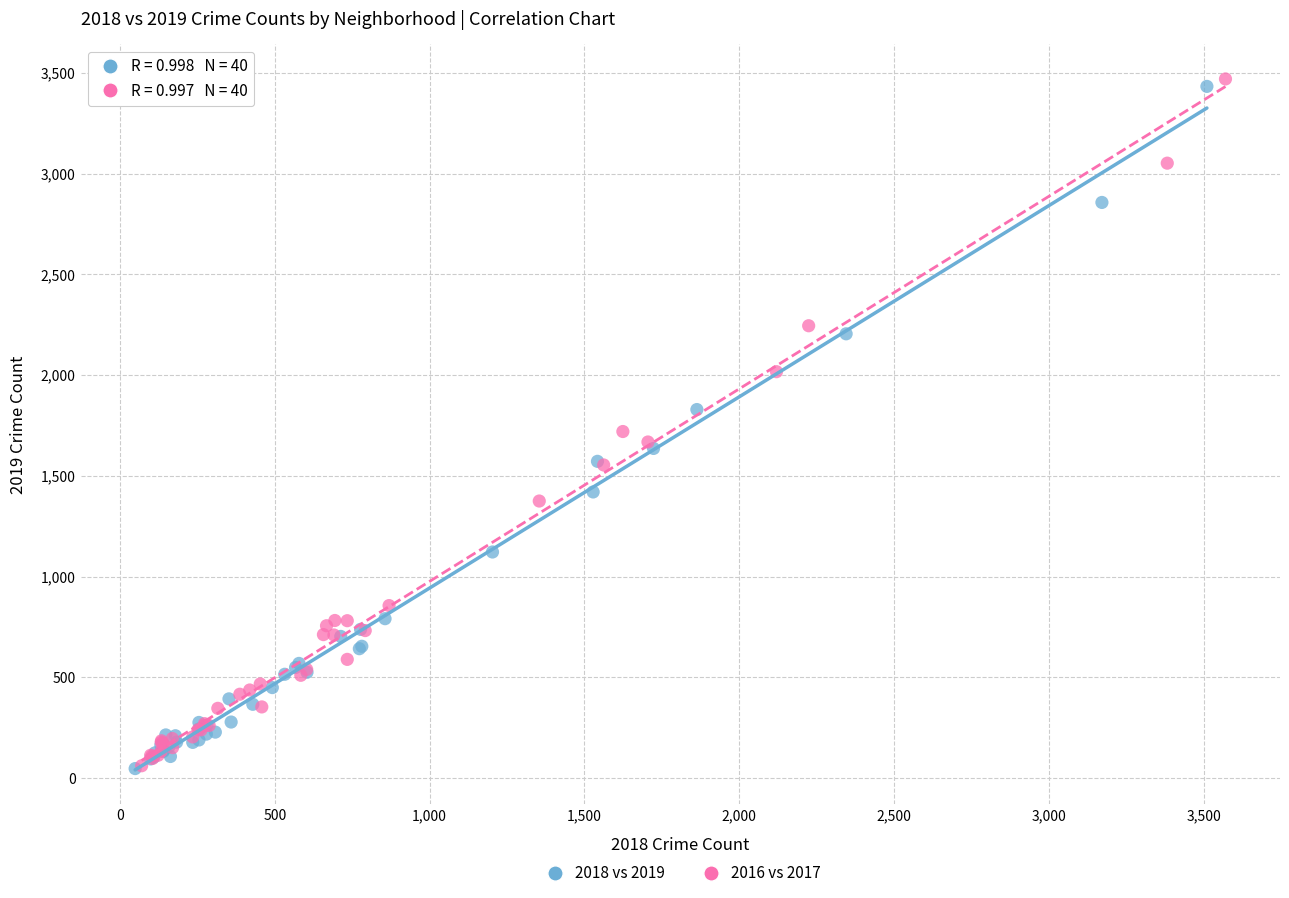

Which series has the largest Y range (max minus min)?

2016 vs 2017